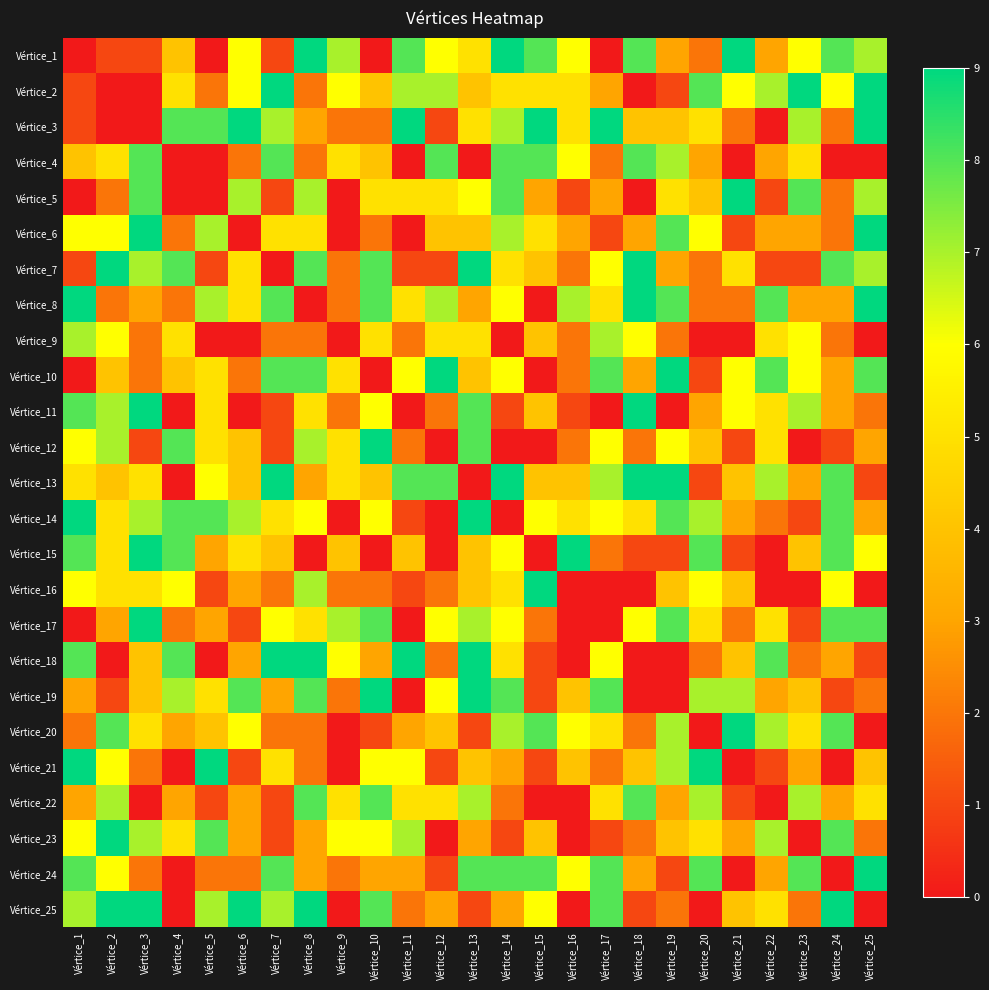

What is the spread (max minus min) of values at Vértice_13?

9